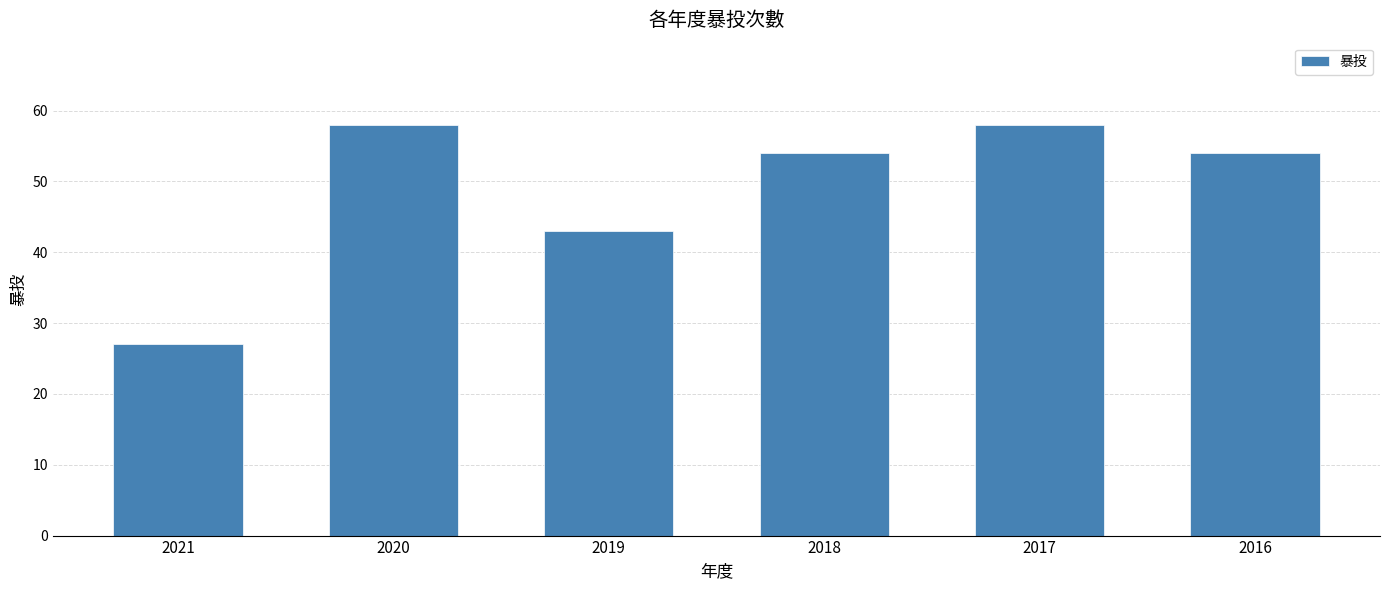

Does the chart contain any negative values?

No